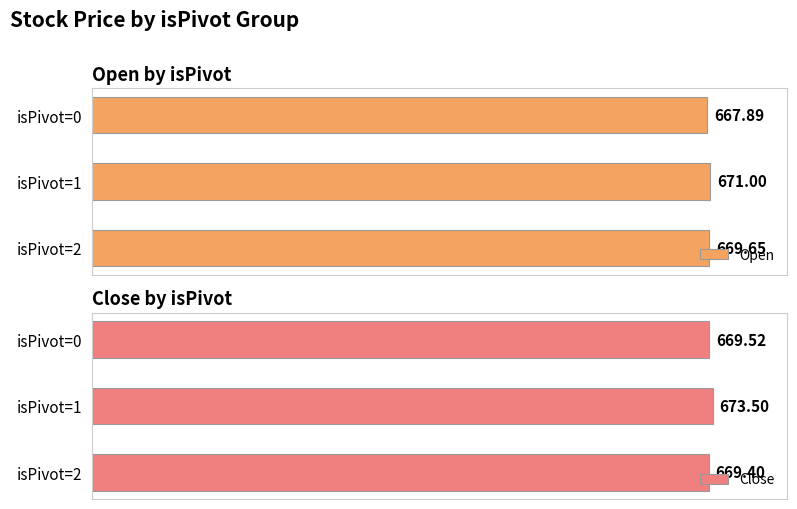

What is the value of the Close bar at the 3rd from the left?

669.4